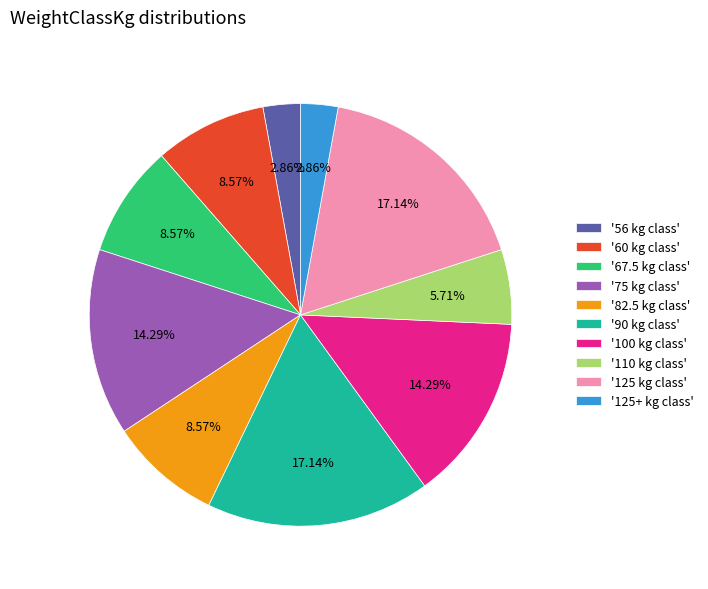

Is the sum of '67.5 kg class' and '60 kg class' greater than half?

No